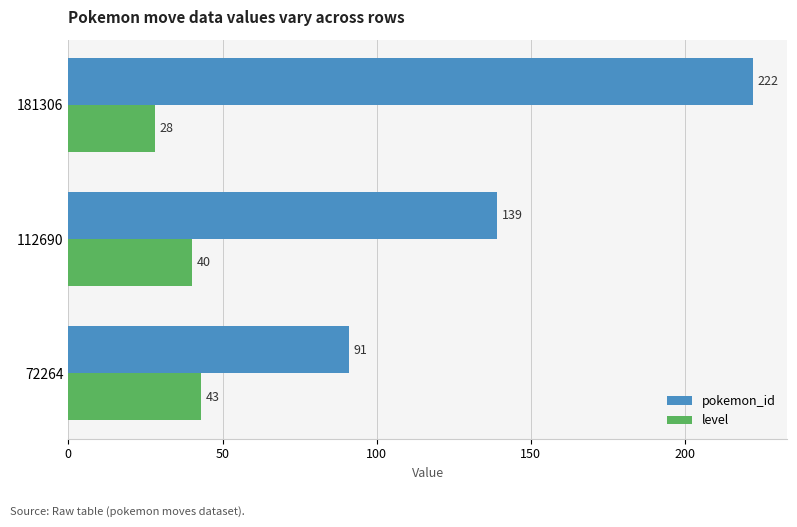

At which category is the sum across all series the highest?

181306